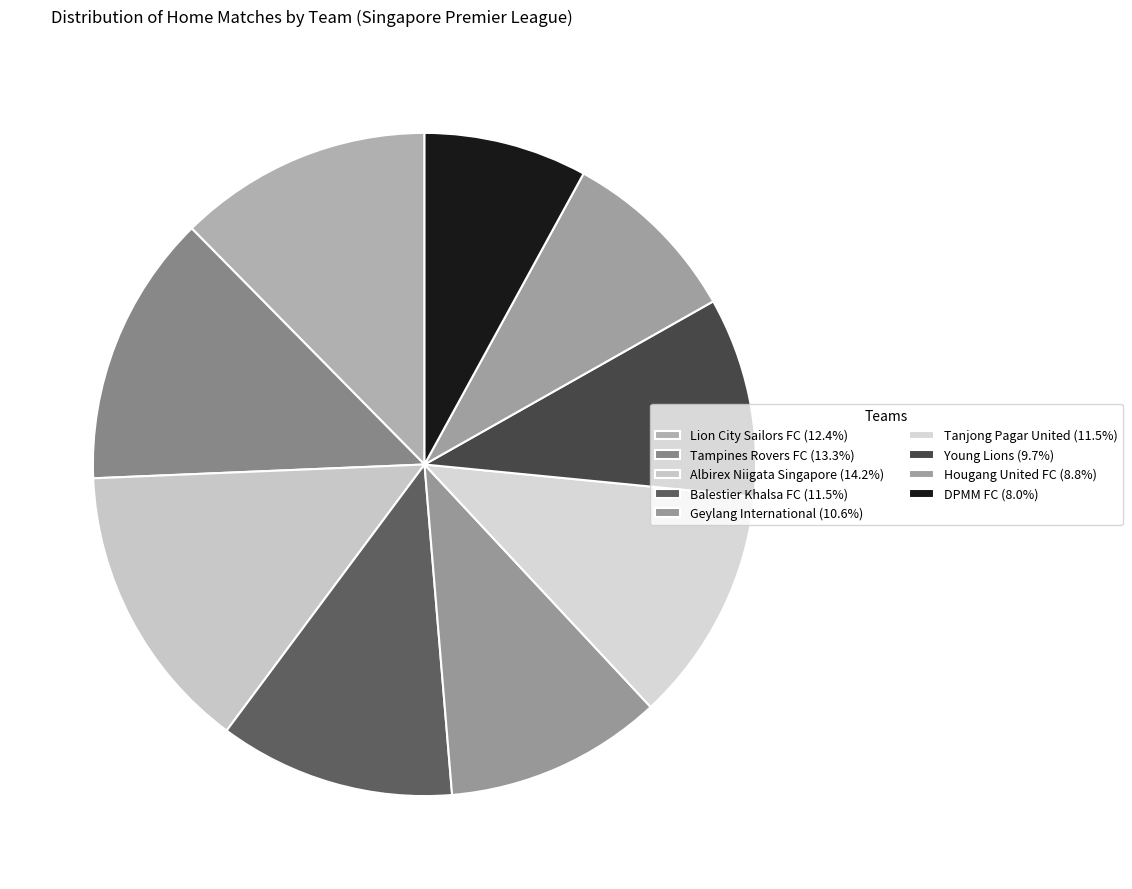

How many segments does this pie chart have?

9